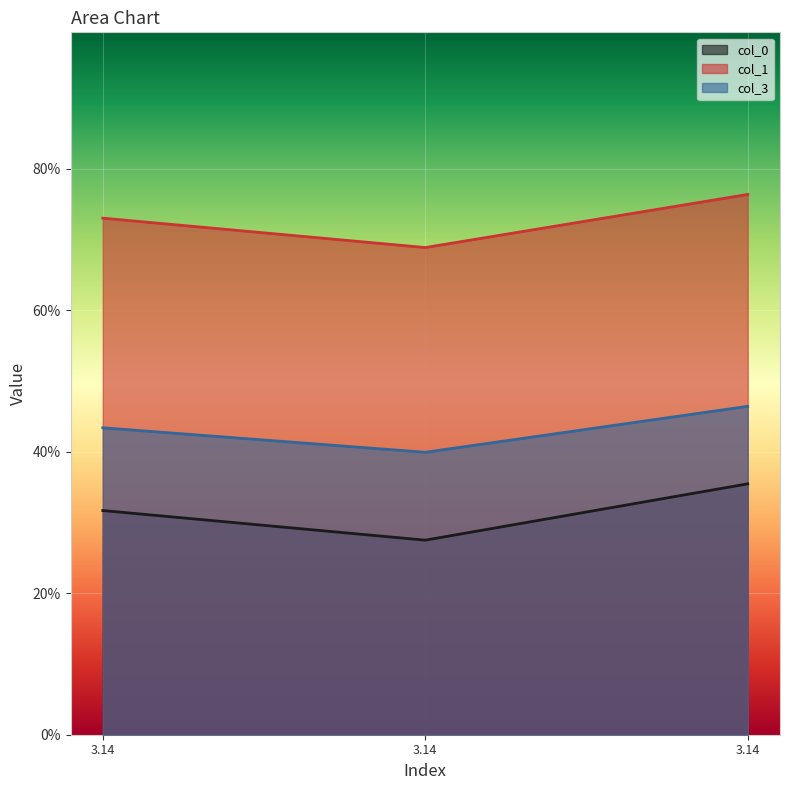

Reading left to right, list all the values displayed in this chart.

col_0: 3.14=0.3	3.14=0.3	3.14=0.4
col_1: 3.14=0.7	3.14=0.7	3.14=0.8
col_3: 3.14=0.4	3.14=0.4	3.14=0.5